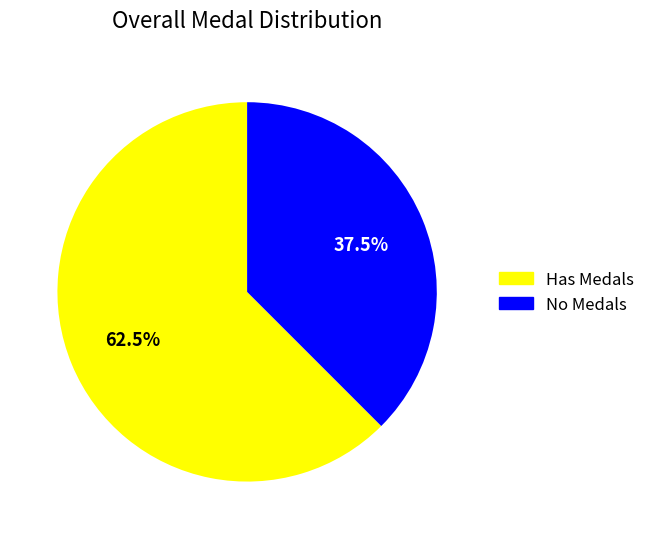

Is there any slice that represents more than half of the pie?

Yes